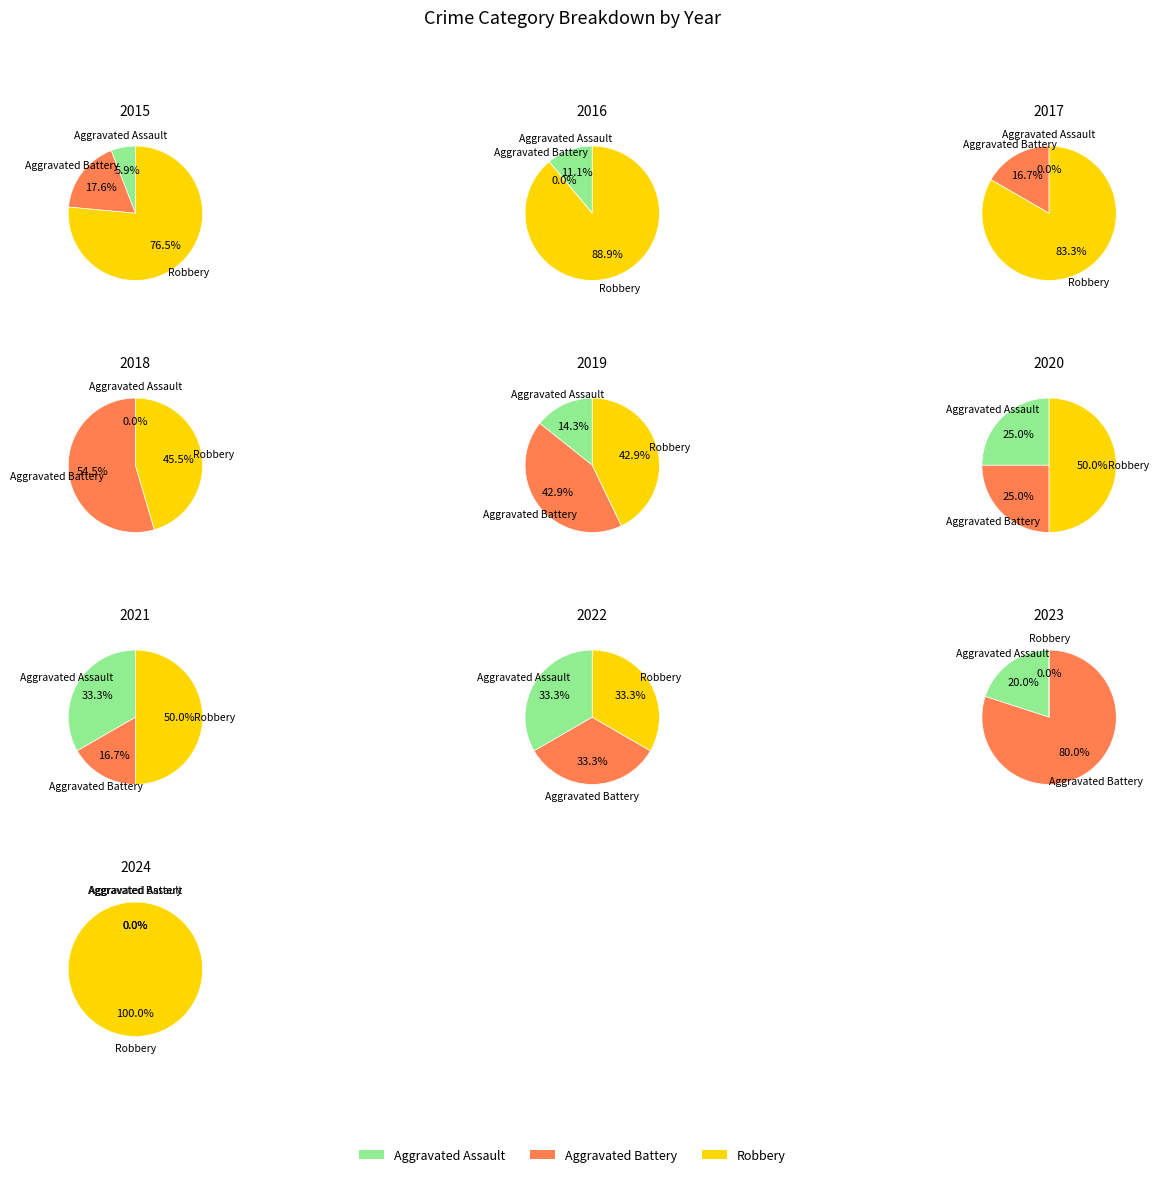

Count the number of slices in the pie.

10